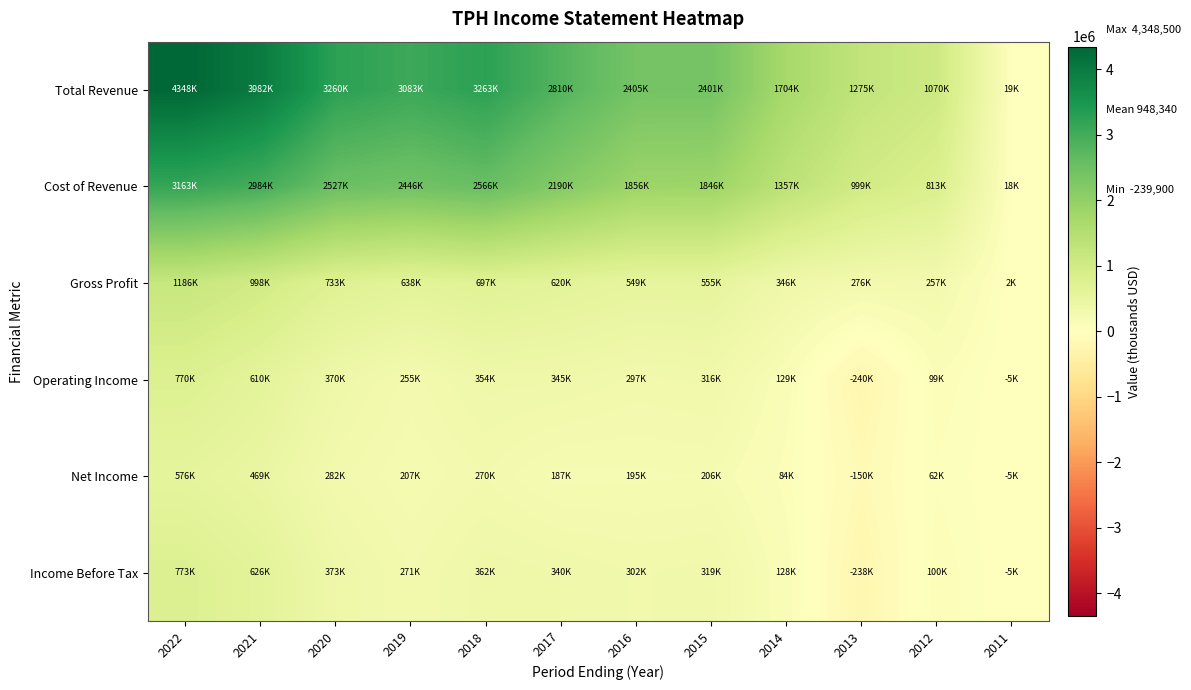

Reading right to left, list all the values displayed in this chart.

Total Revenue: 2011=19300	2012=1070300	2013=1274700	2014=1703600	2015=2401200	2016=2405100	2017=2810300	2018=3262700	2019=3083000	2020=3260400	2021=3982200	2022=4348500
Cost of Revenue: 2011=17700	2012=812900	2013=999200	2014=1357400	2015=1846300	2016=1855900	2017=2190400	2018=2565500	2019=2445500	2020=2527200	2021=2983800	2022=3162700
Gross Profit: 2011=1600	2012=257400	2013=275500	2014=346300	2015=554900	2016=549200	2017=619800	2018=697200	2019=637500	2020=733200	2021=998400	2022=1185800
Operating Income: 2011=-4600	2012=98700	2013=-239900	2014=129300	2015=315700	2016=296900	2017=344700	2018=354400	2019=255000	2020=370500	2021=610200	2022=770500
Net Income: 2011=-4600	2012=61500	2013=-149500	2014=84200	2015=205500	2016=195200	2017=187200	2018=269900	2019=207200	2020=282200	2021=469300	2022=576100
Income Before Tax: 2011=-4600	2012=99600	2013=-237500	2014=128000	2015=319300	2016=302200	2017=339800	2018=362100	2019=271100	2020=373400	2021=625700	2022=773200